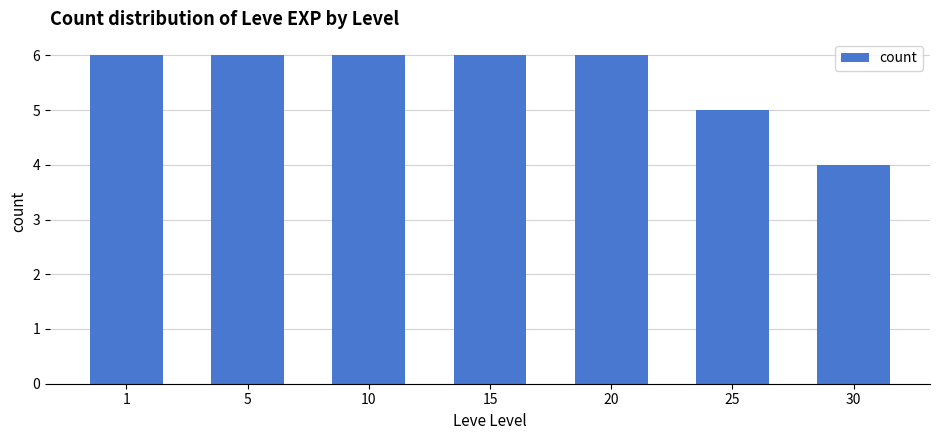

The value at 15 is 9. True or false?

False